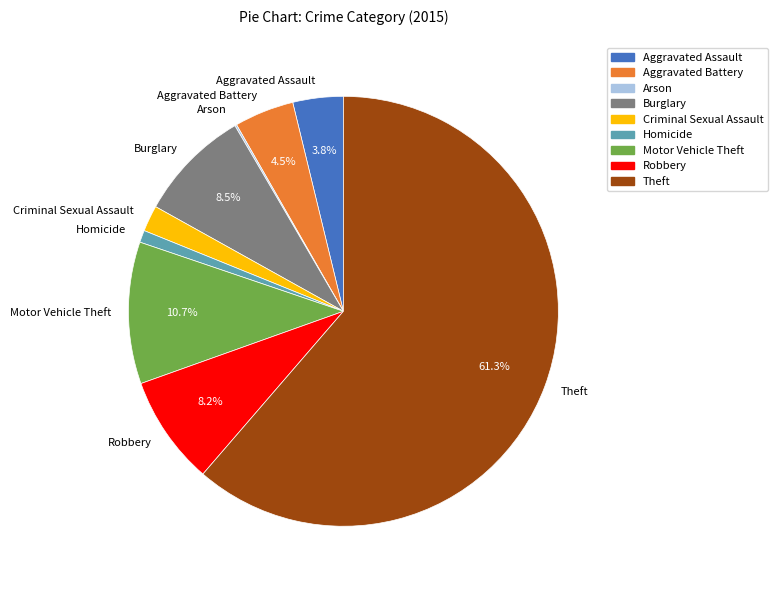

Which category has the biggest portion of the pie?

Theft